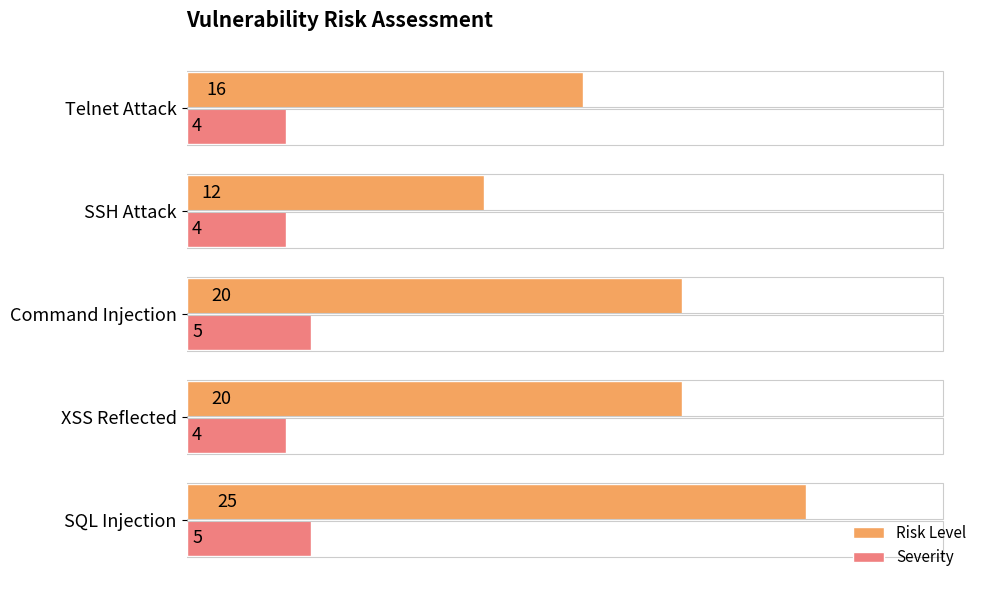

What are all the series names shown in the legend?

Risk Level, Severity